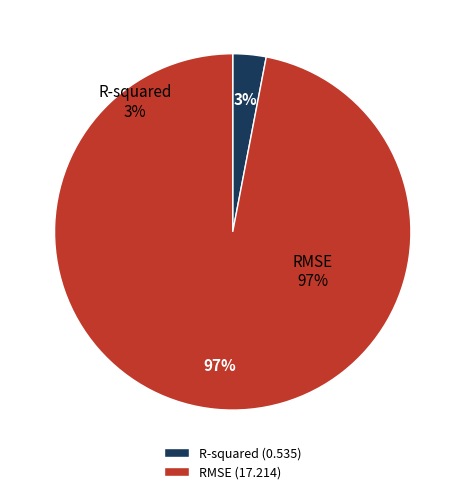

Which has a higher value, RMSE or R-squared?

RMSE